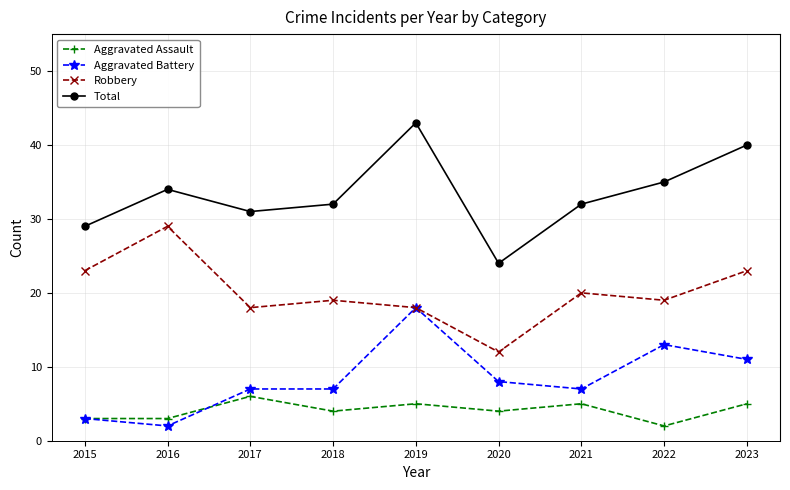

True or false: Robbery has a value of 19 at 2022.

True